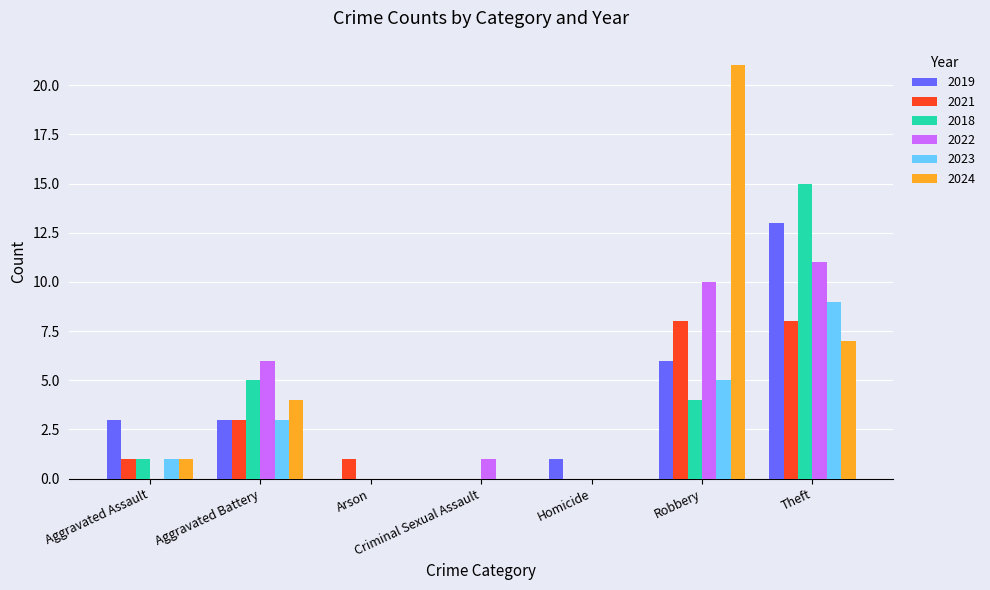

Count the number of data series in this chart.

6